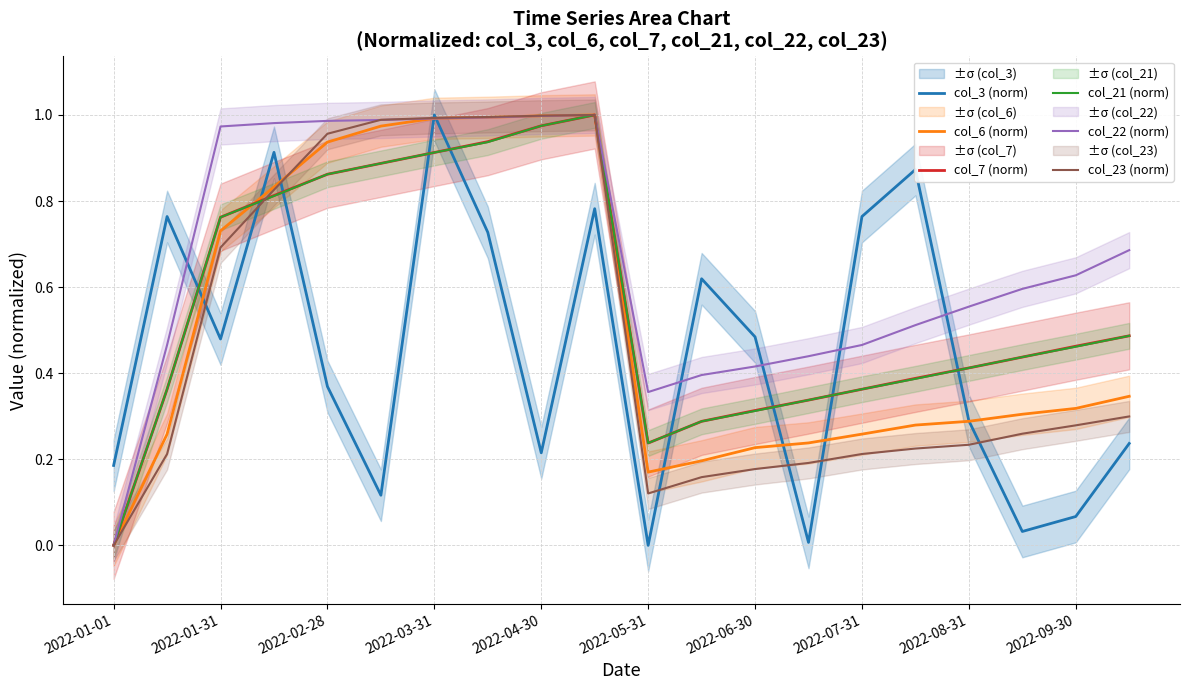

True or false: col_6 (norm) has a value of 1.0 at 2022-04-30.

True